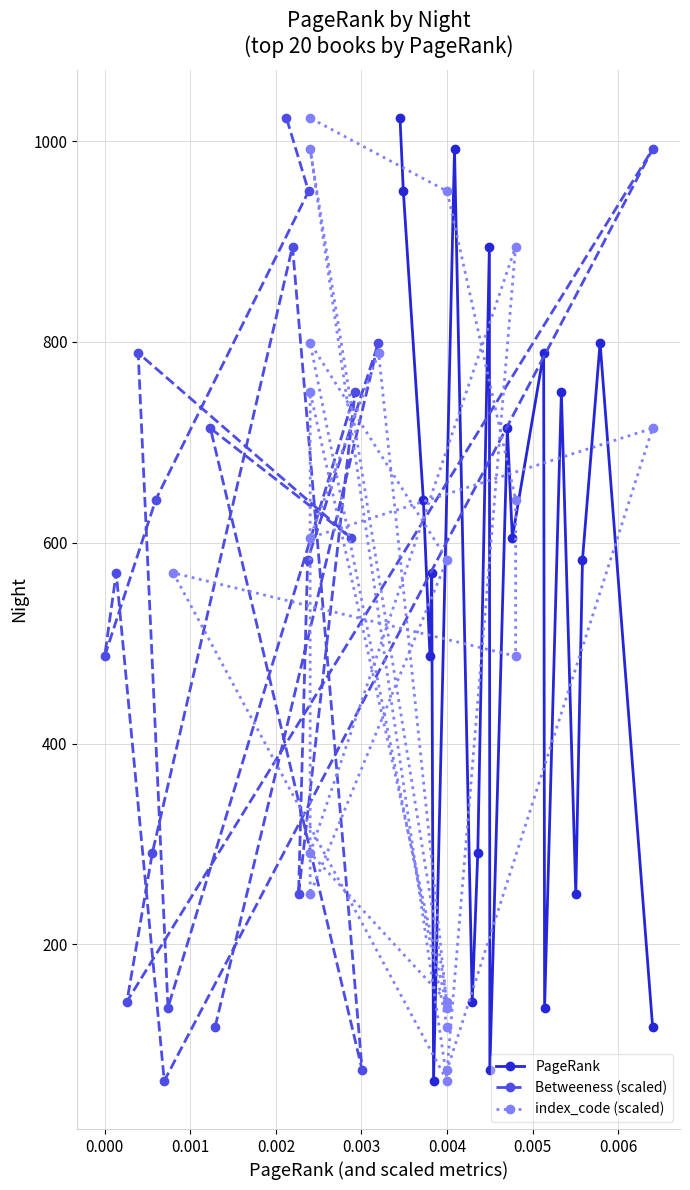

Does the chart display data point markers on the line(s)?

Yes